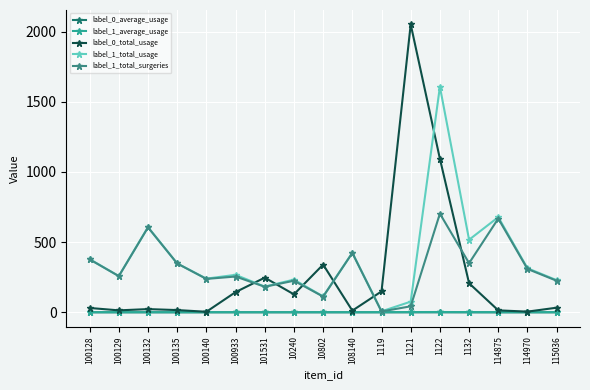

How many categories are shown in the chart?

17